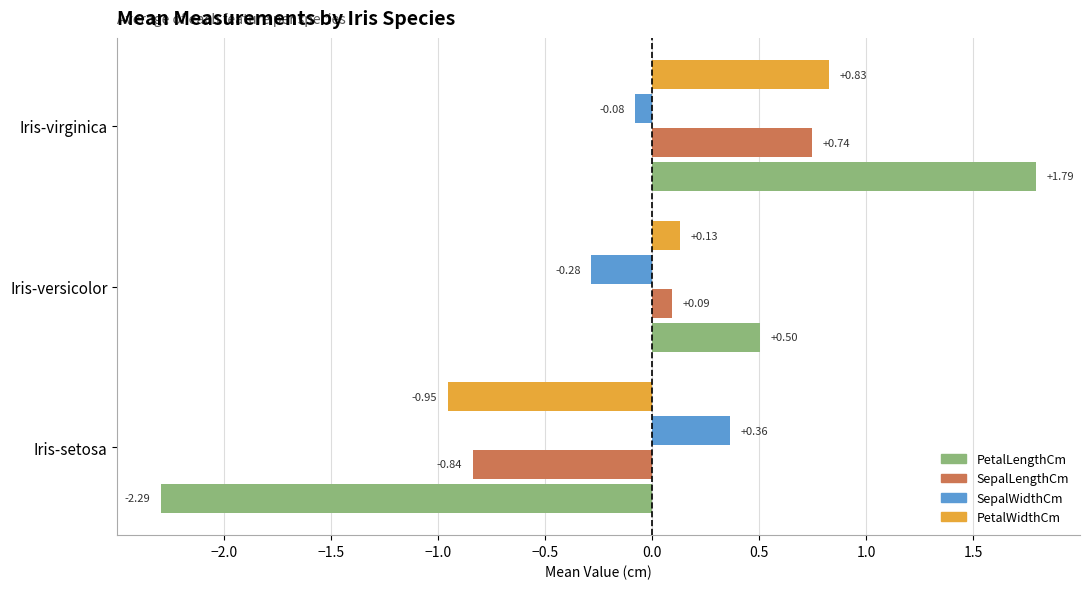

Rank the series by their maximum value, from highest to lowest.

PetalLengthCm, PetalWidthCm, SepalLengthCm, SepalWidthCm